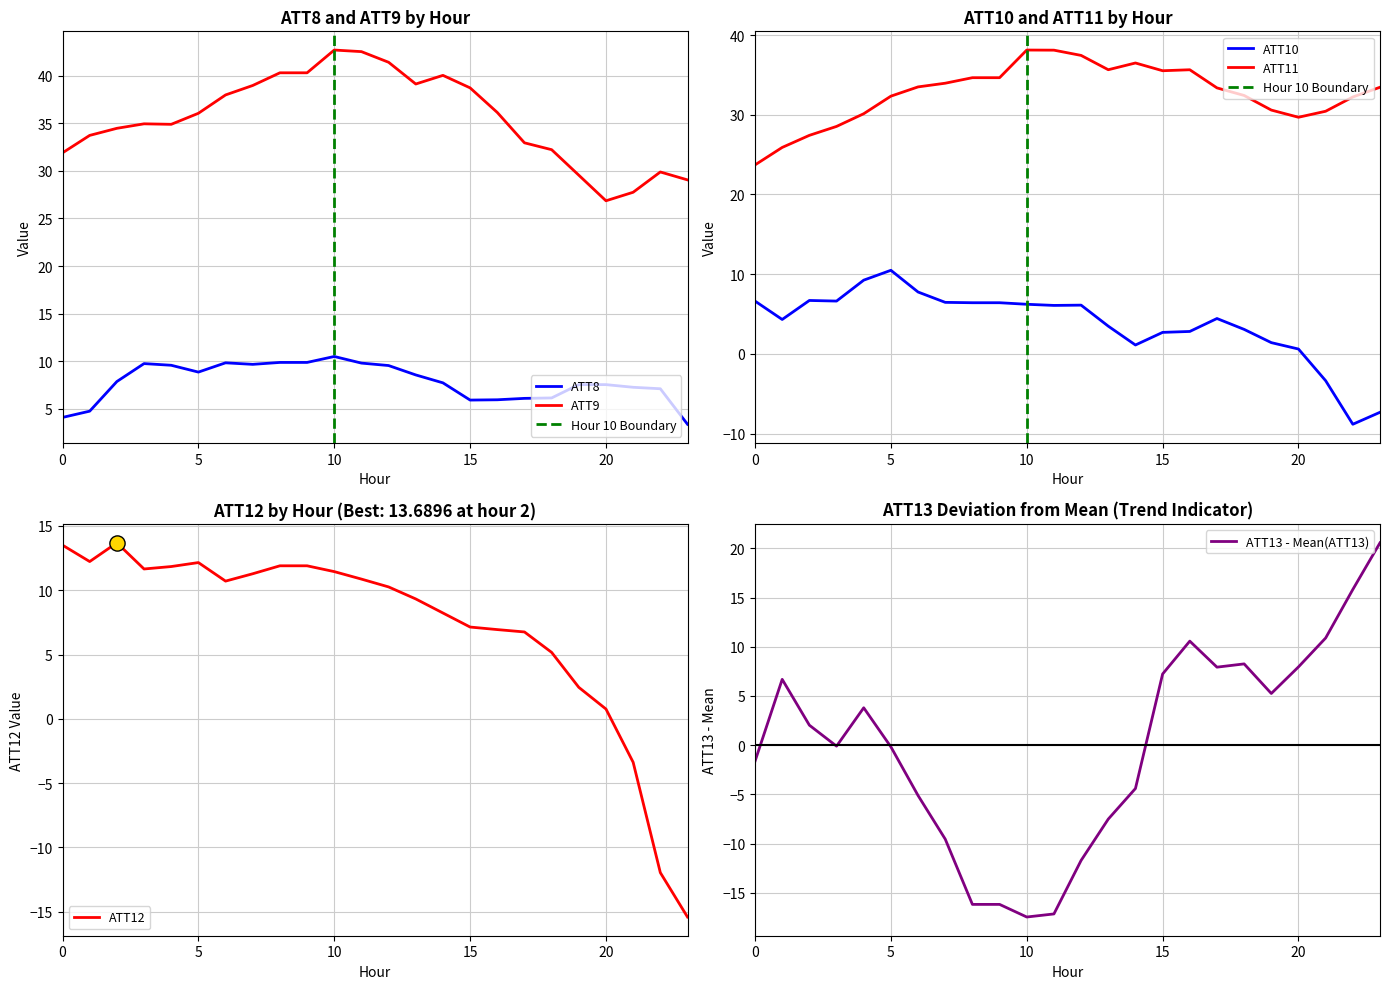

Which series has the largest total across all categories?

ATT9